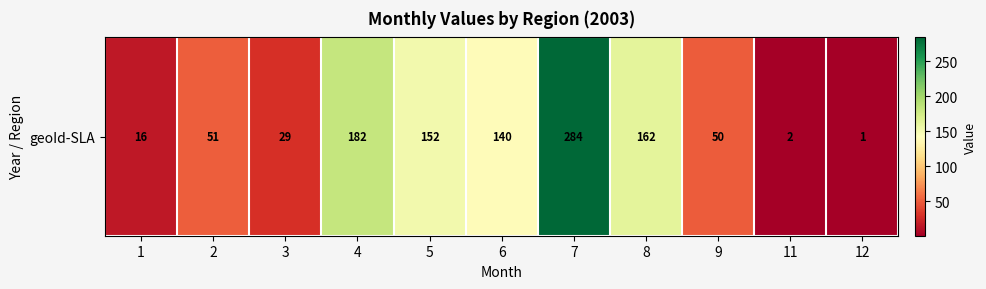

What is the sum of all values?

1069